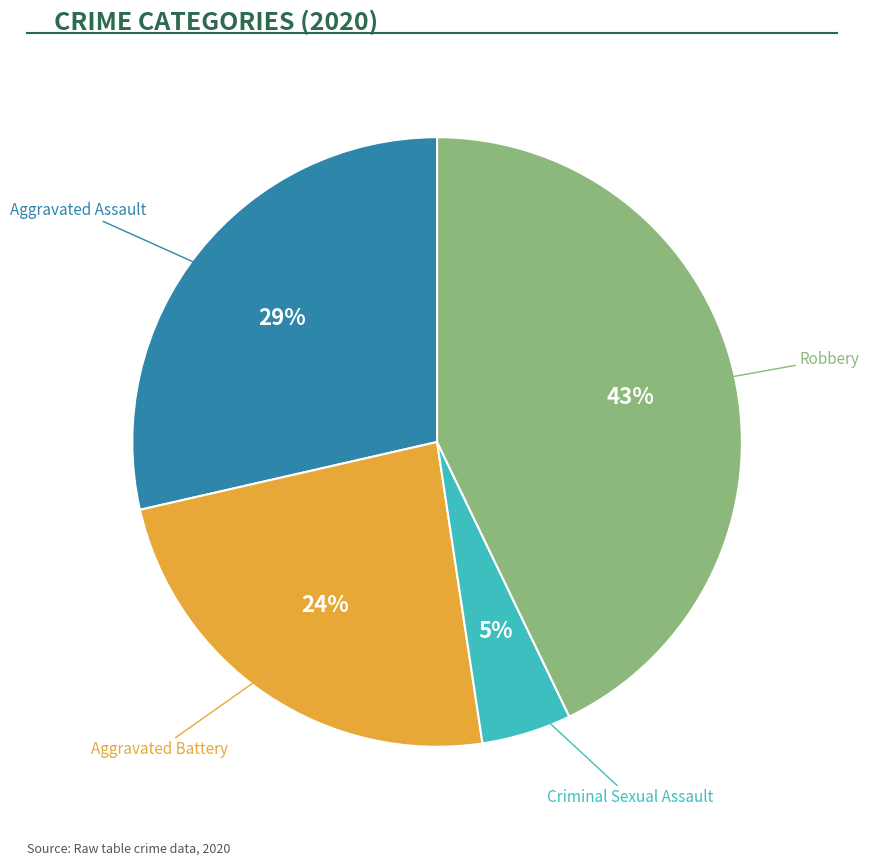

Is there any slice that represents more than half of the pie?

No